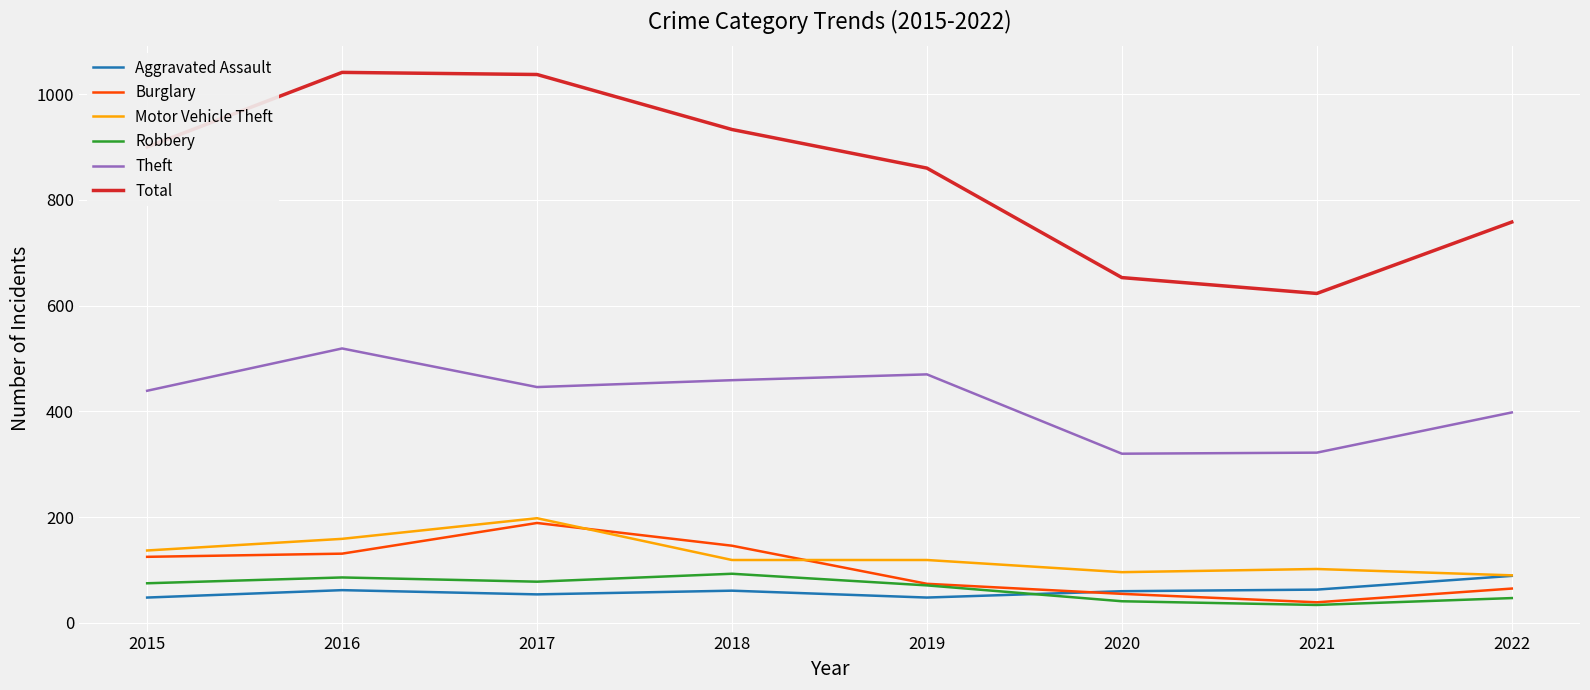

Where is Total nearest to the value 832?

2019